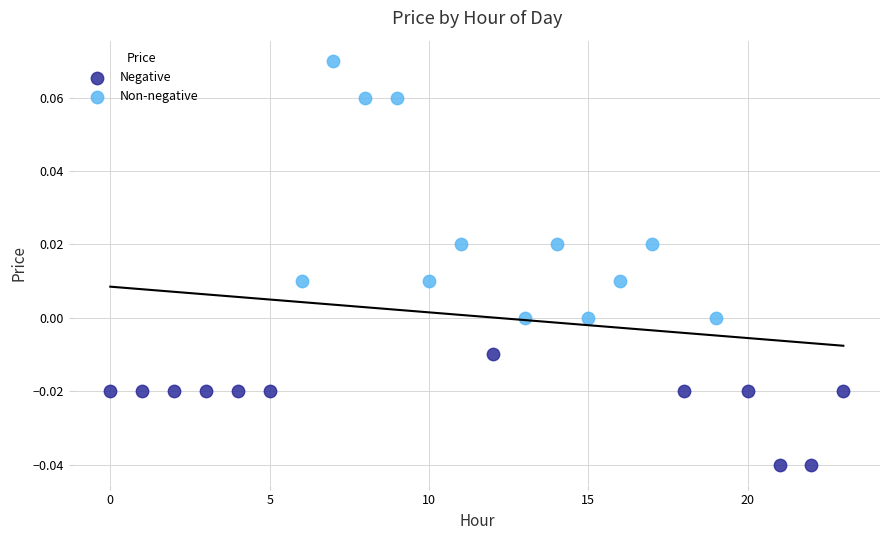

Which series contains the highest Y value?

Non-negative